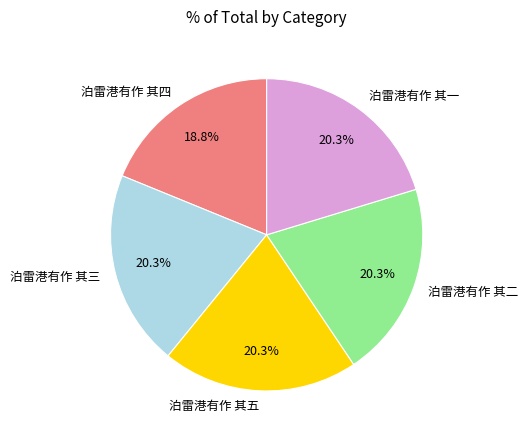

What percentage is the 泊雷港有作 其三 slice, to the nearest percent?

20%